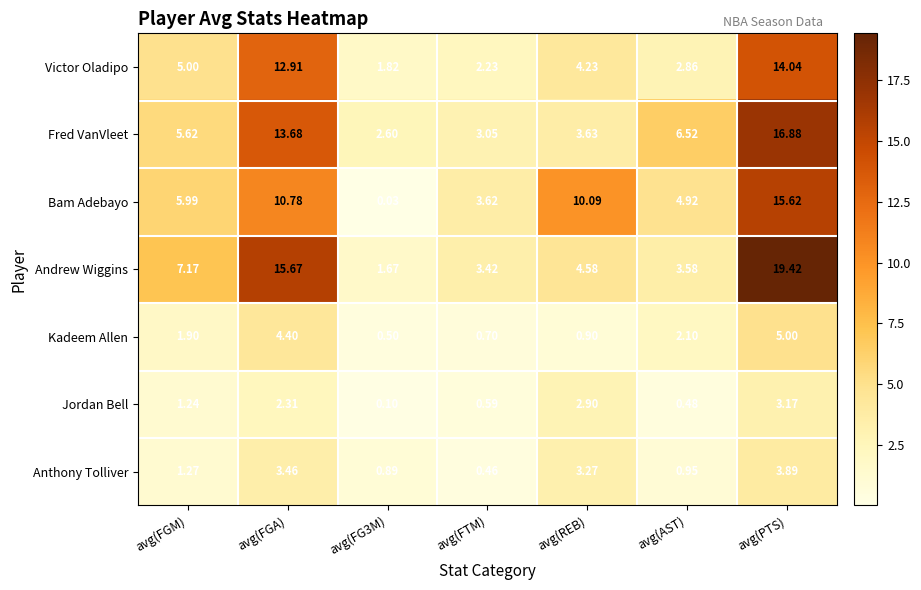

What is the greatest value displayed?

19.4